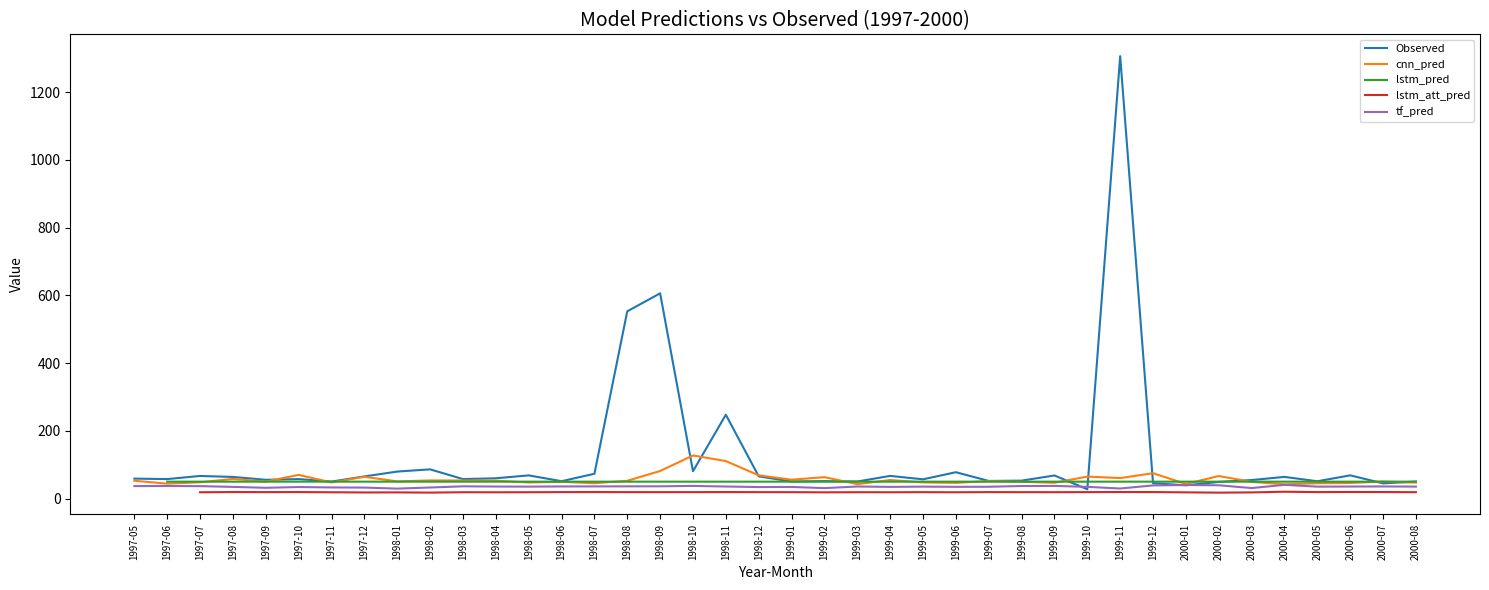

In cnn_pred, how many points are higher than both neighbors (excluding endpoints)?

13